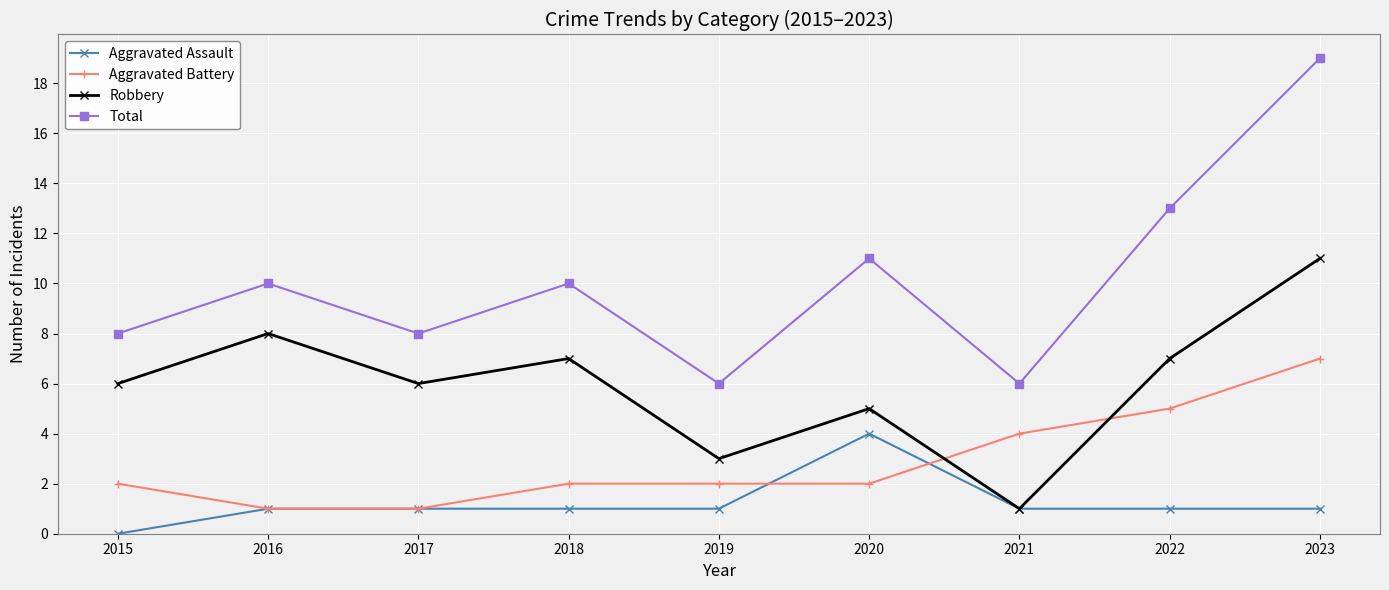

What is the total value across all series at 2015?

16